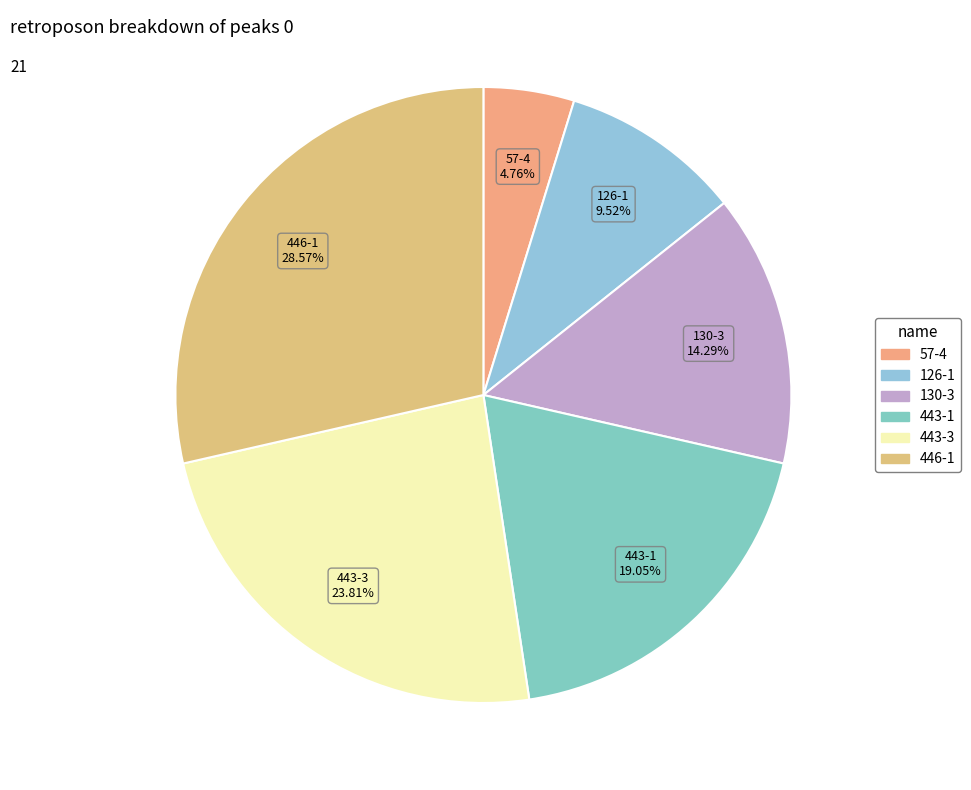

The 443-3 slice represents 19% of the pie. True or false?

False